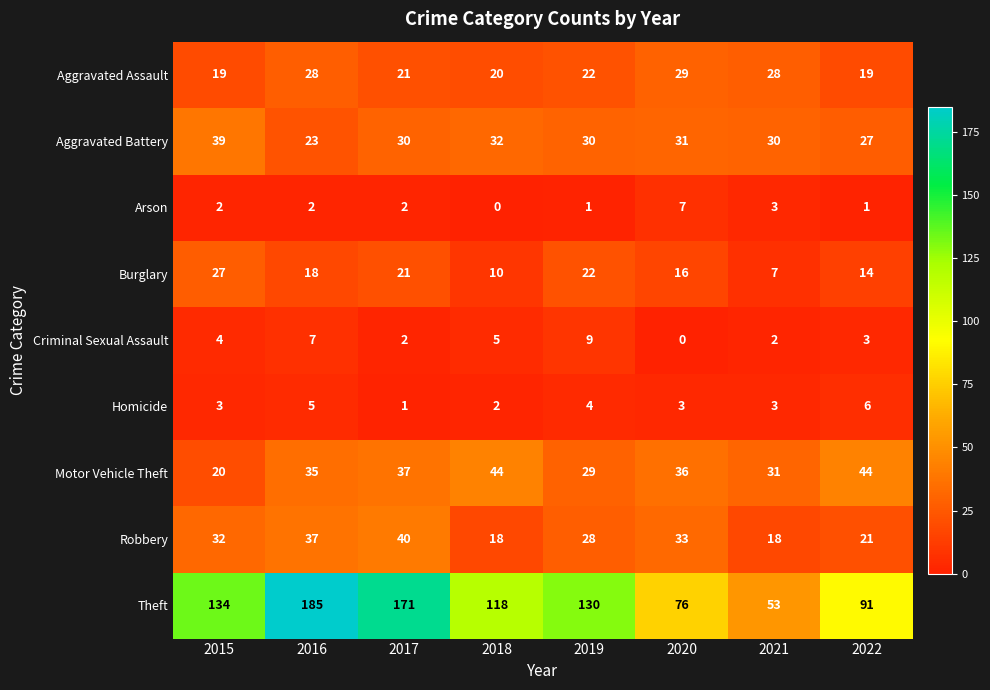

Where is Robbery nearest to the value 29?

2019